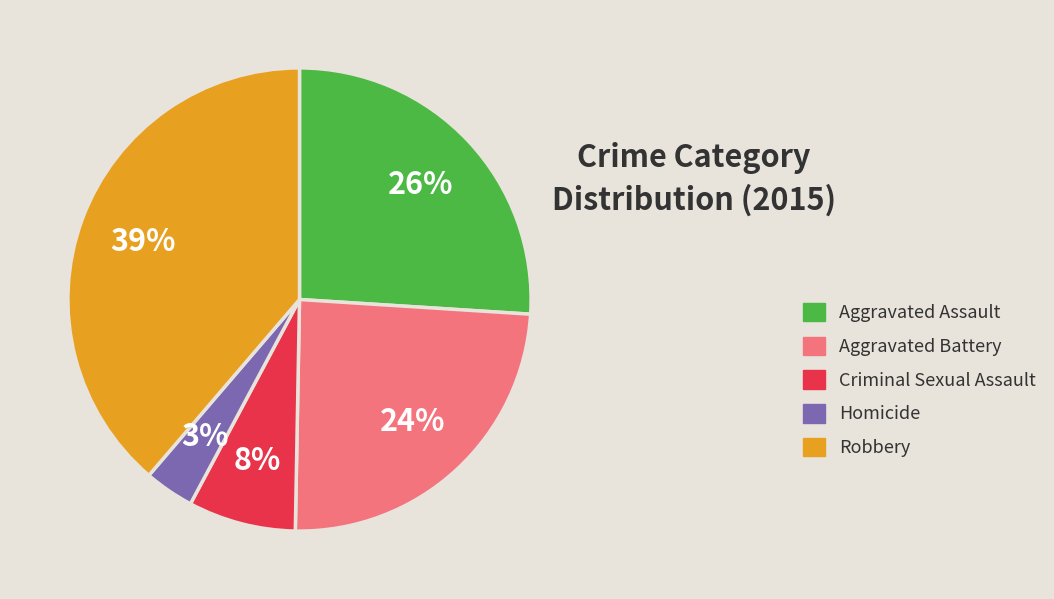

To the nearest percent, what is the combined percentage of Aggravated Battery and Criminal Sexual Assault?

32%